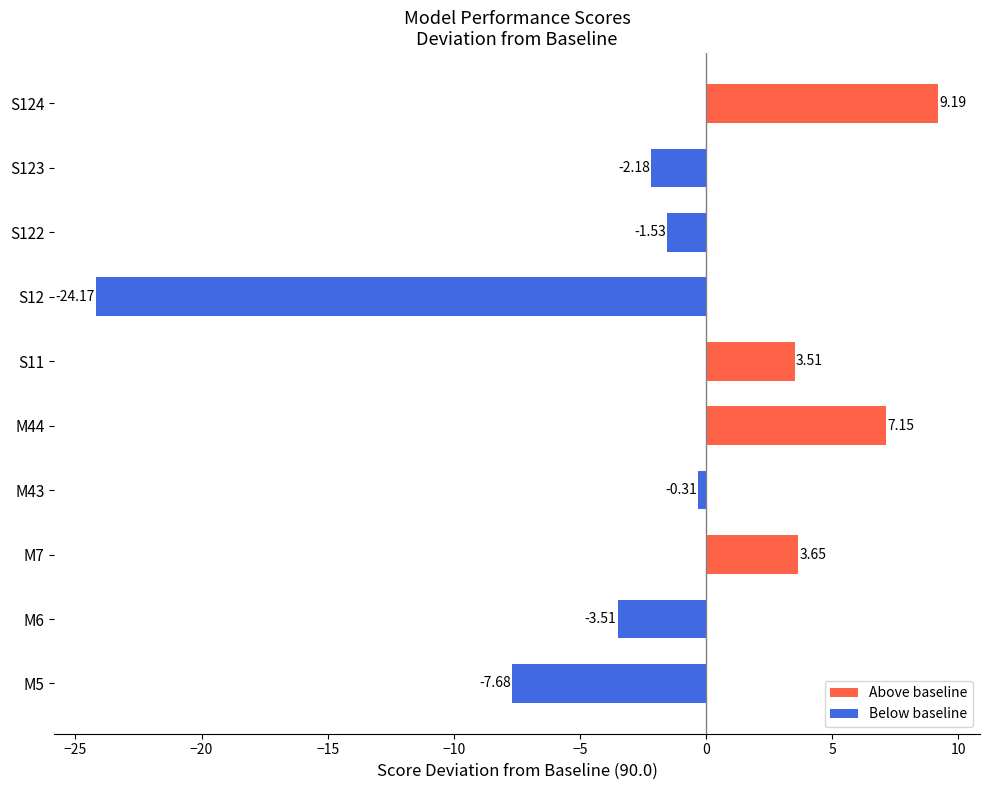

What is the change in value from M44 to S11?

-3.6